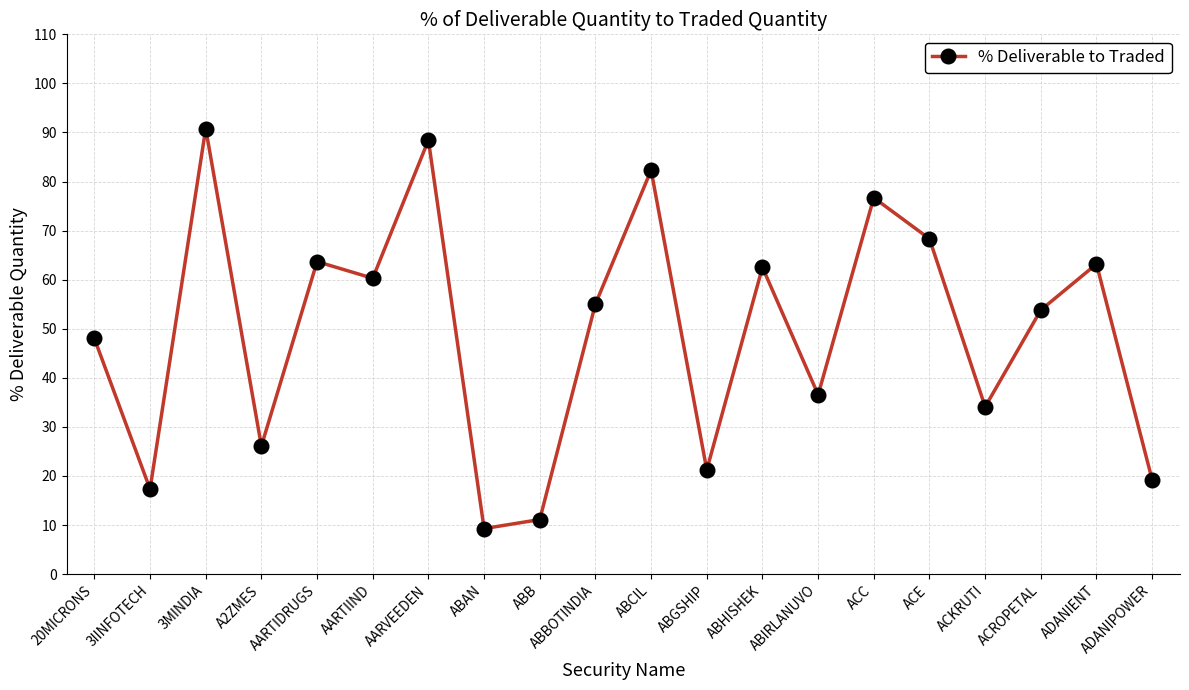

Does the chart have visible grid lines?

Yes